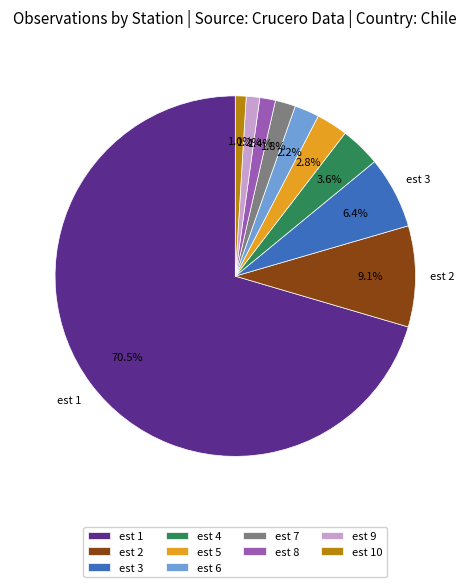

Which slice is the largest?

est 1